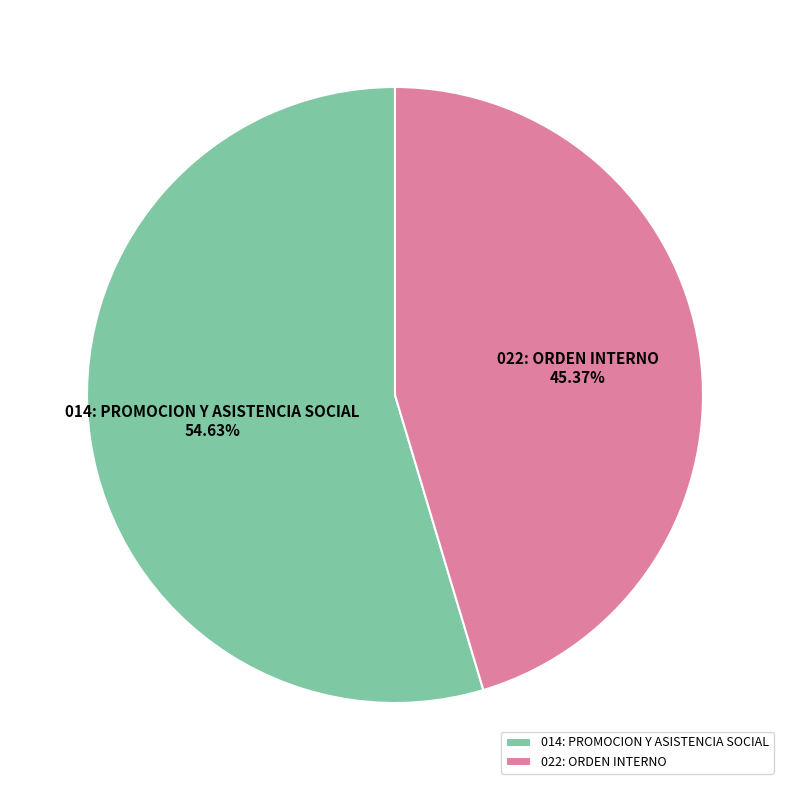

Approximately how many times larger is the value at 022: ORDEN INTERNO compared to 014: PROMOCION Y ASISTENCIA SOCIAL?

0.8